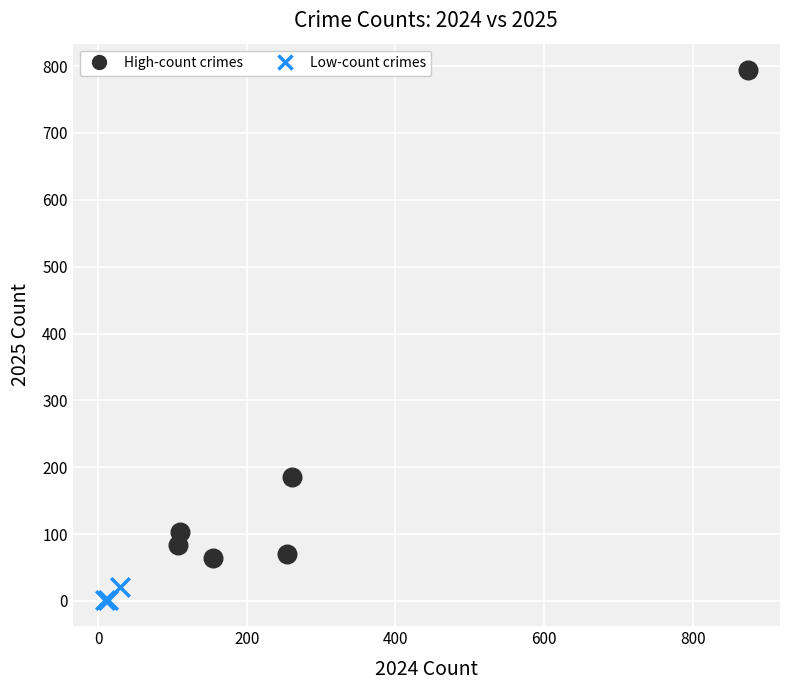

Which series contains the highest Y value?

High-count crimes